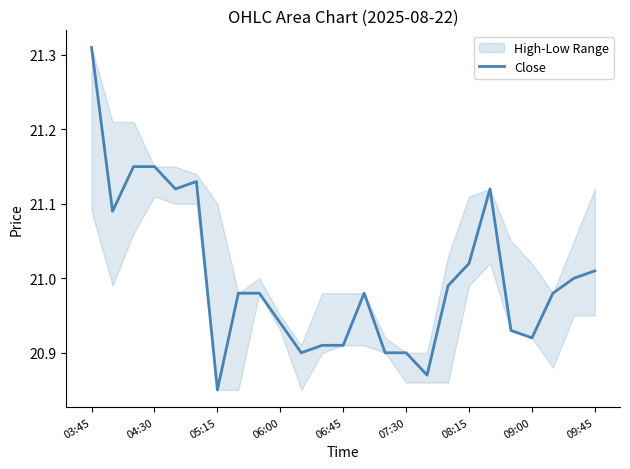

What is the minimum value shown in the chart?

20.9